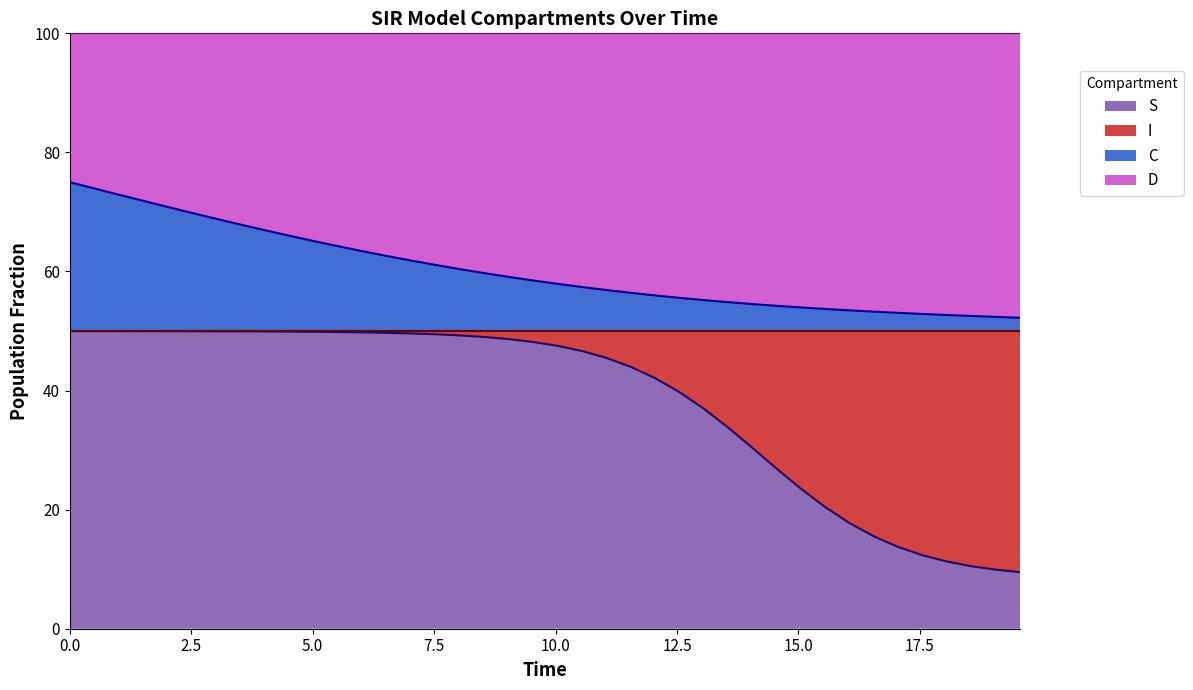

True or false: S and C cross at least once.

False